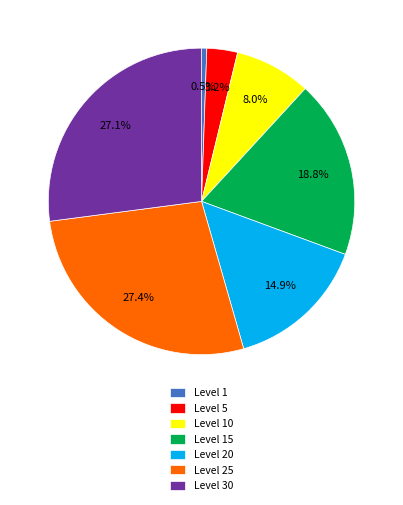

How much of the chart is everything except Level 20?

85.1%